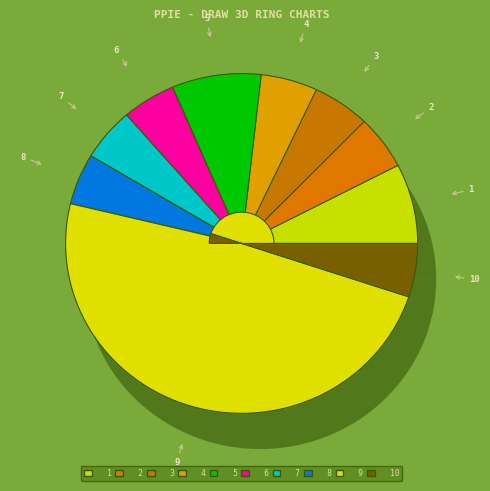

The 5 slice represents 1% of the pie. True or false?

False